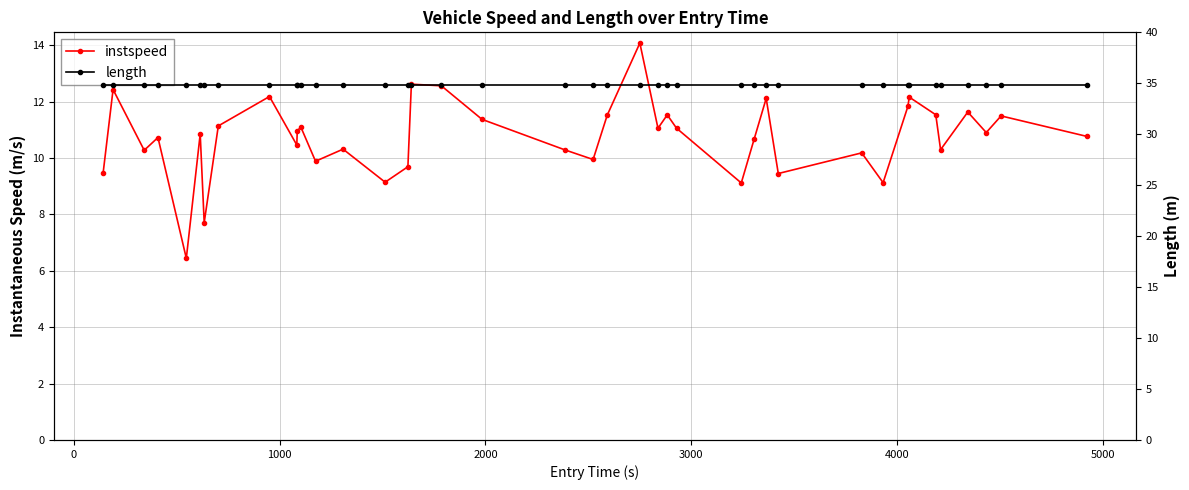

What is the minimum value shown in the chart?

6.4